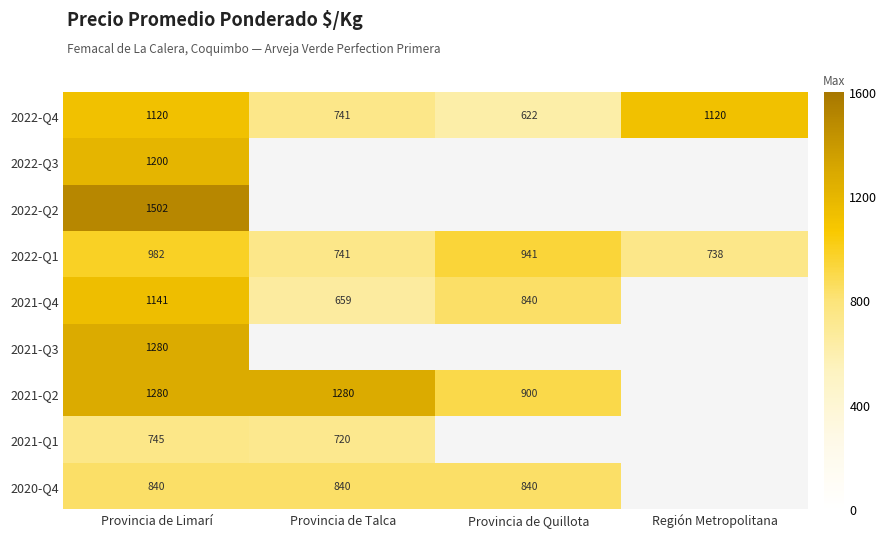

Count the 2022-Q4 values in the range 741 to 1120.

3